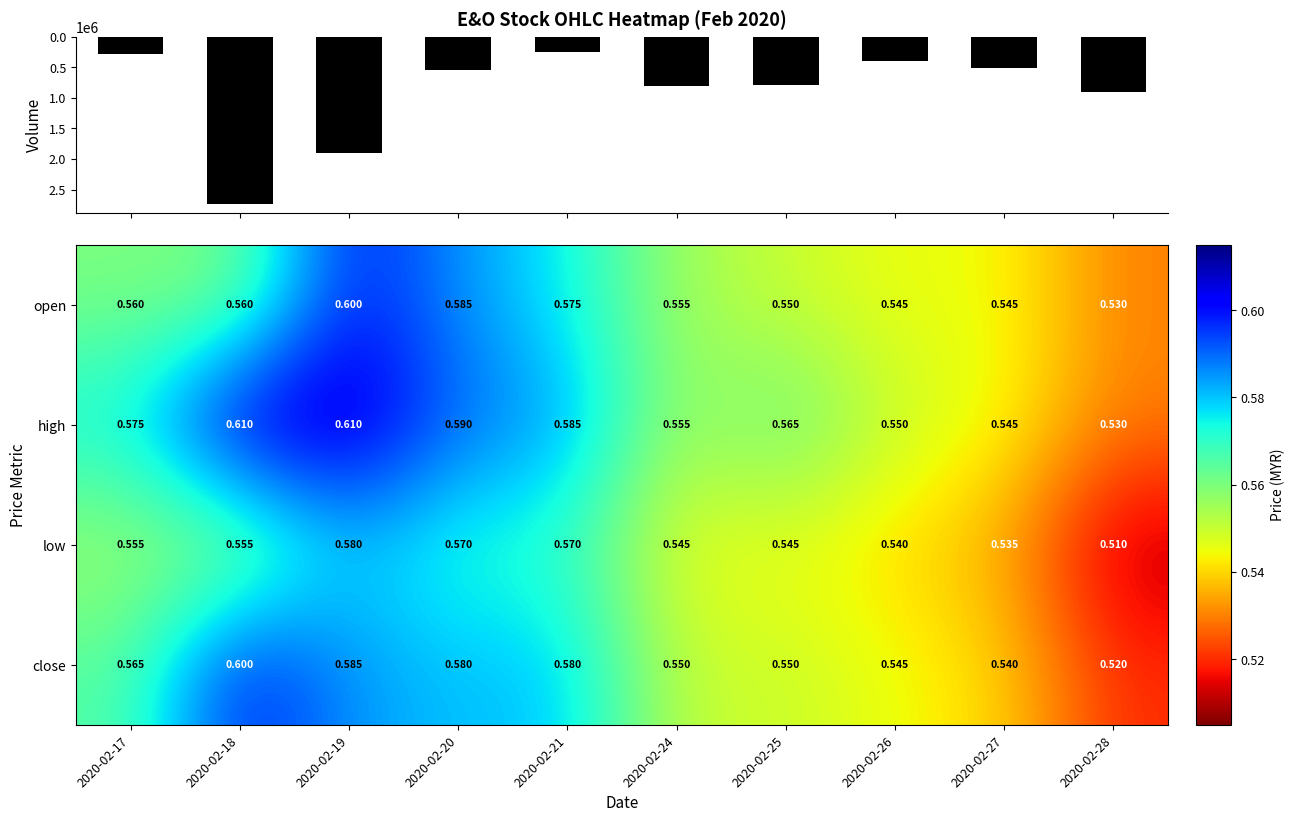

Count the low values in the range 0 to 1.

10